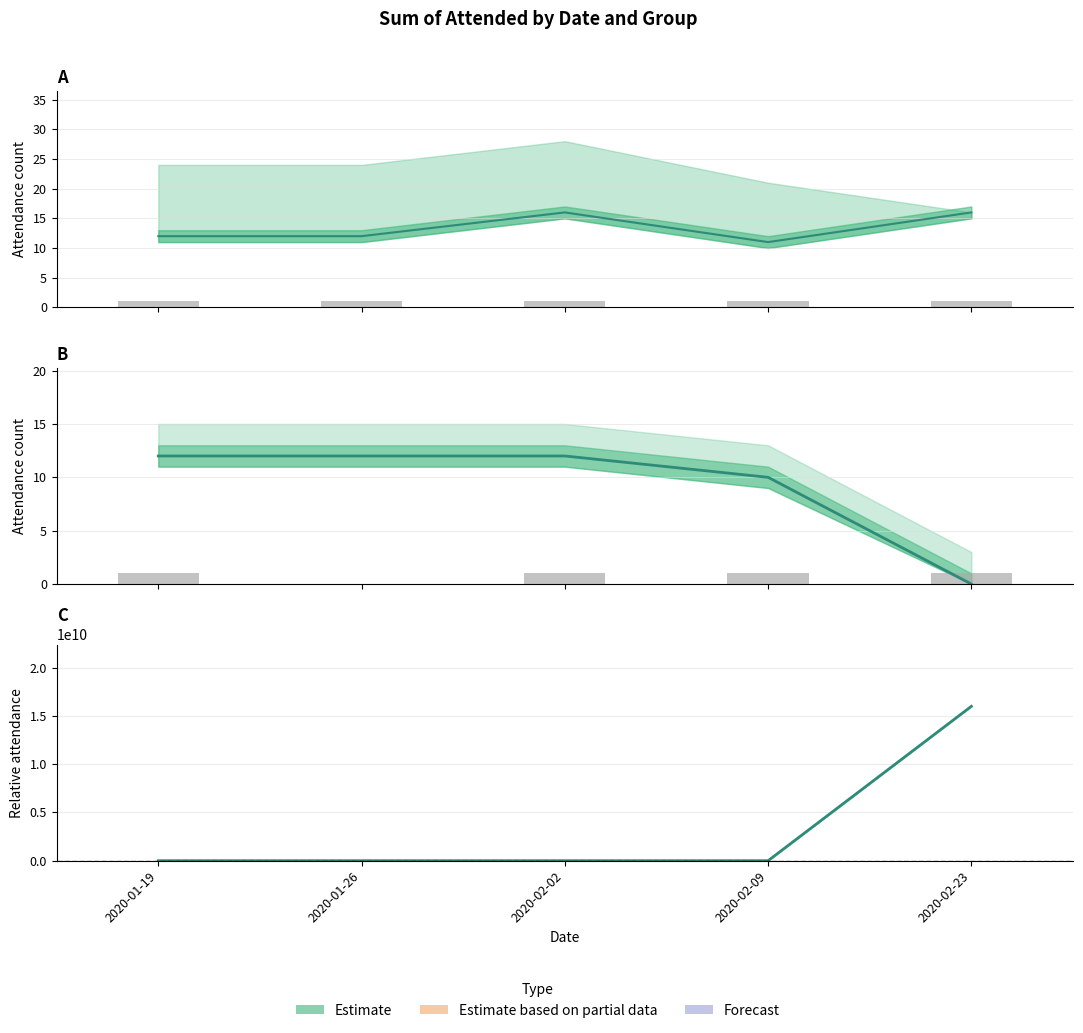

Count the number of categories in the chart.

5